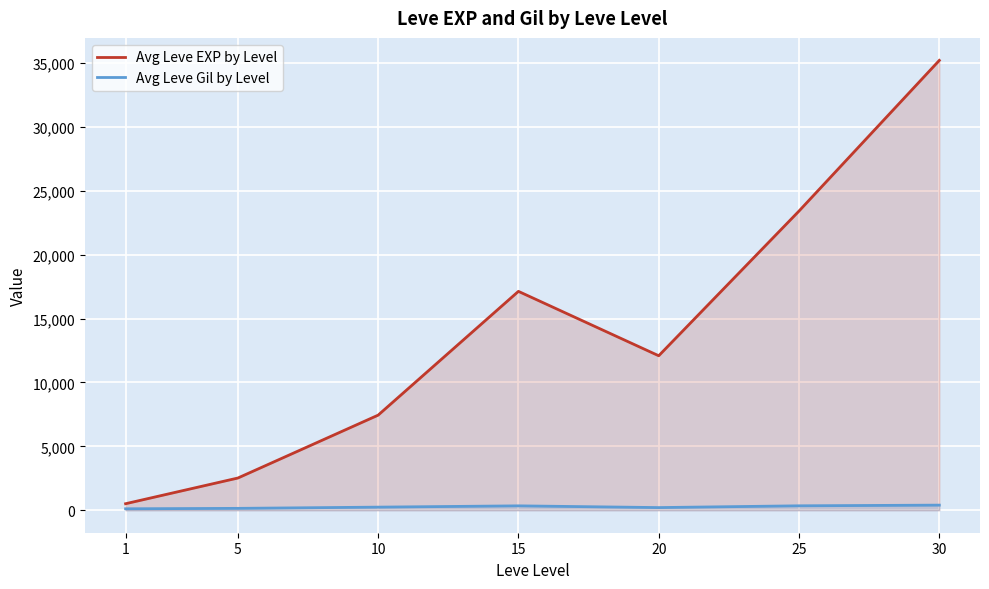

Which series has the largest range (max minus min)?

Avg Leve EXP by Level